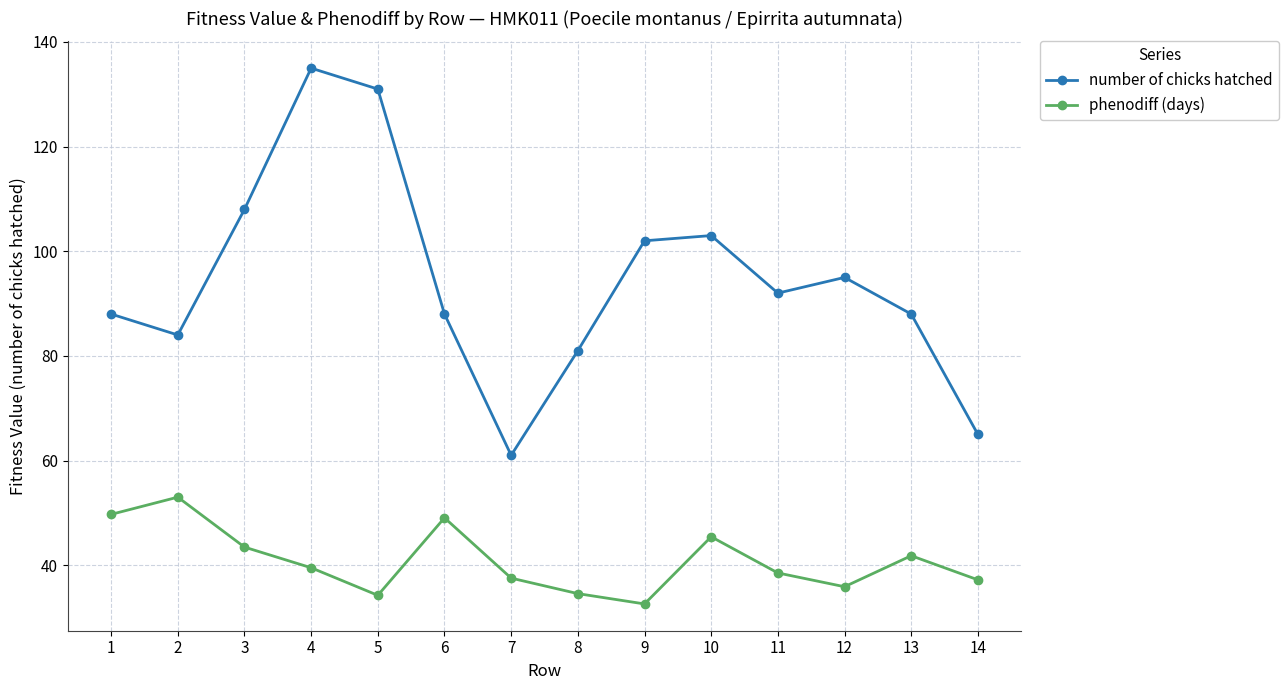

What are all the series names shown in the legend?

number of chicks hatched, phenodiff (days)